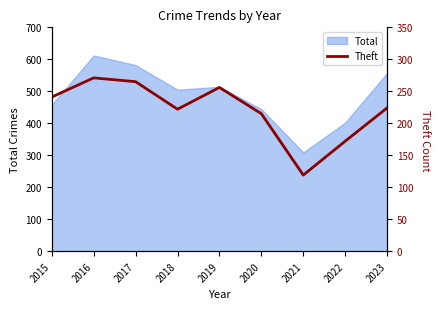

At which category does the data reach its first local peak?

2016